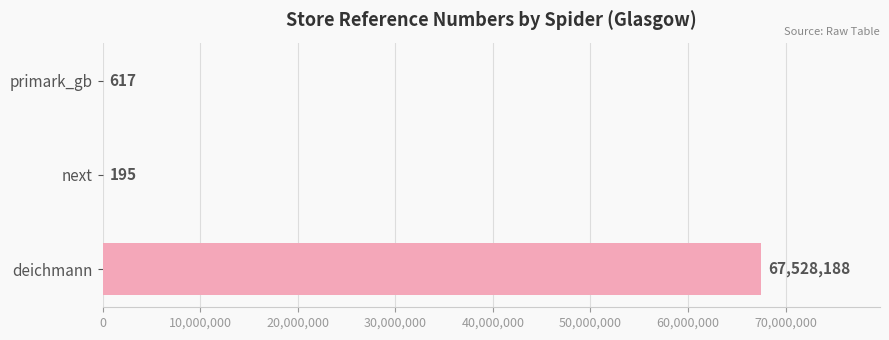

Which has a higher value, primark_gb or next?

primark_gb